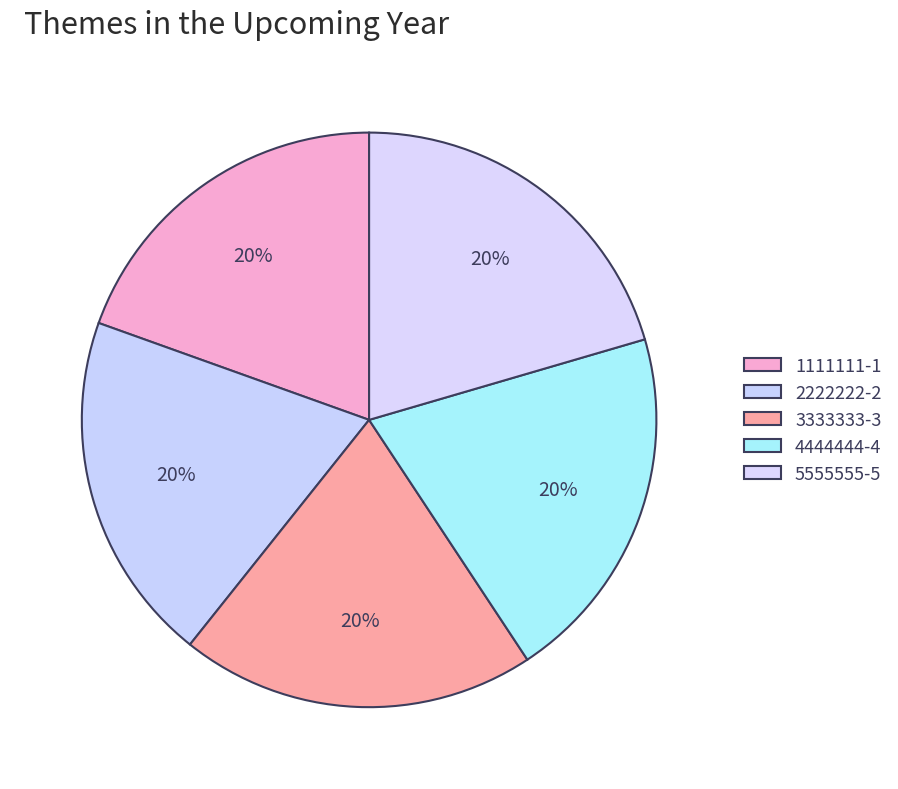

Which category has the smallest portion of the pie?

1111111-1